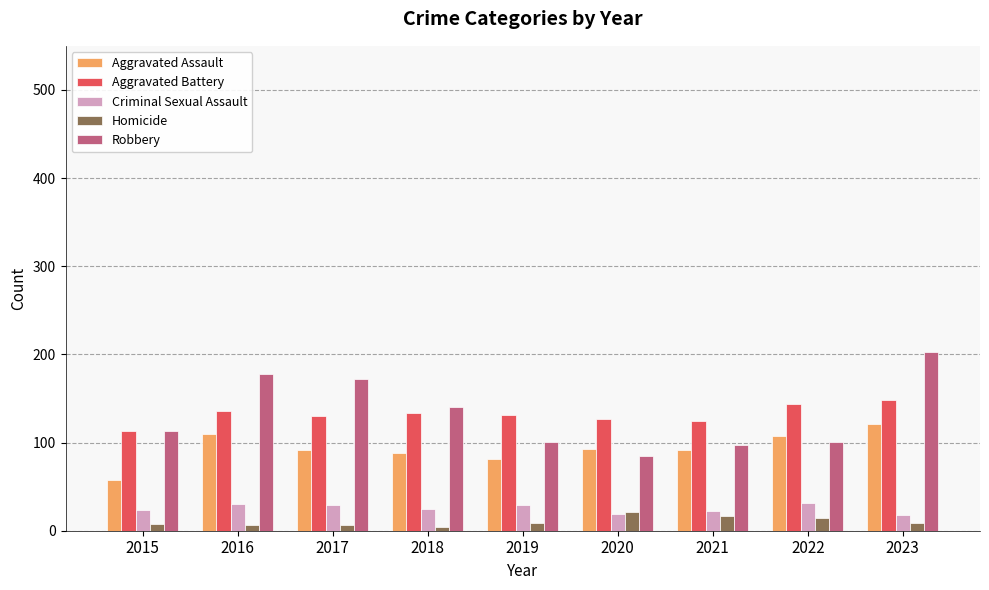

At which label does Aggravated Battery reach its minimum?

2015